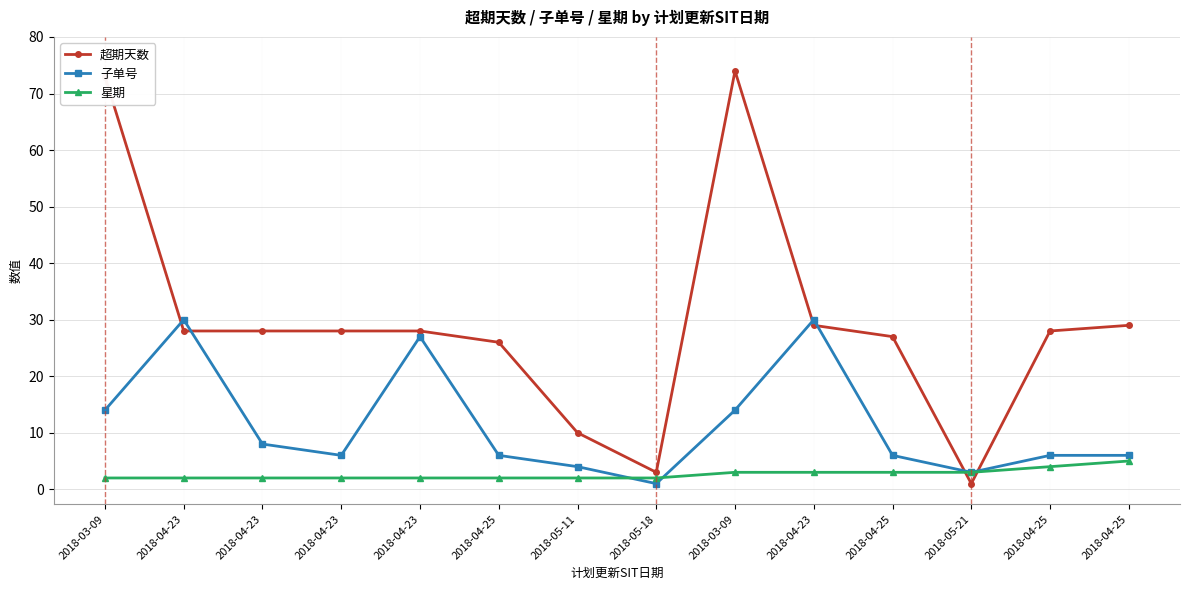

What is the label of the 4th point from the right?

2018-04-25